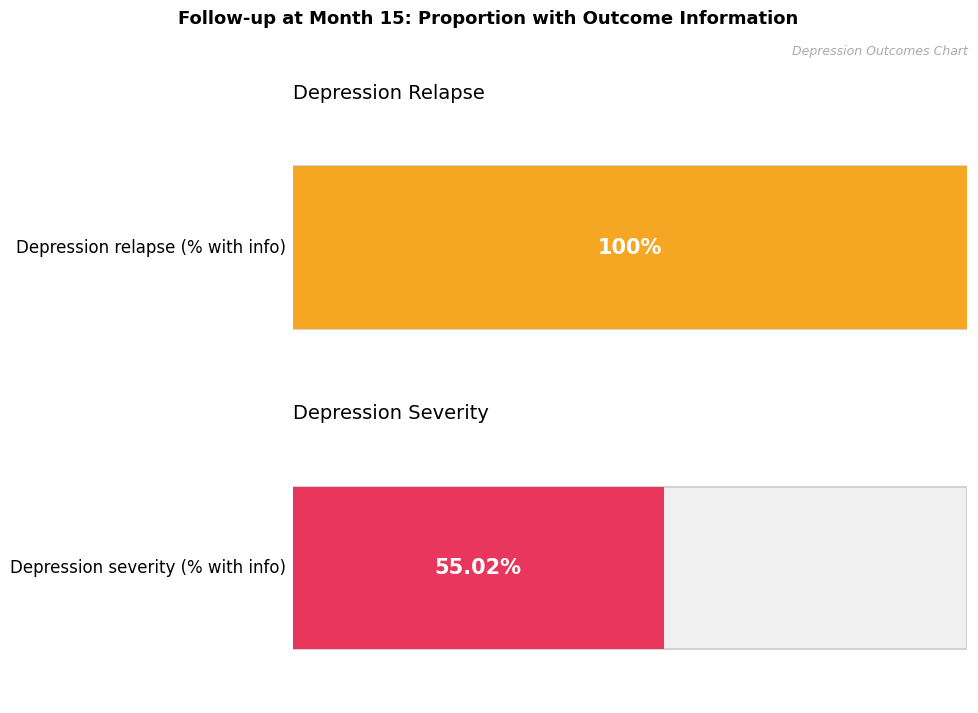

Which series changed the most between 6 and 9?

Depression severity (% with info)